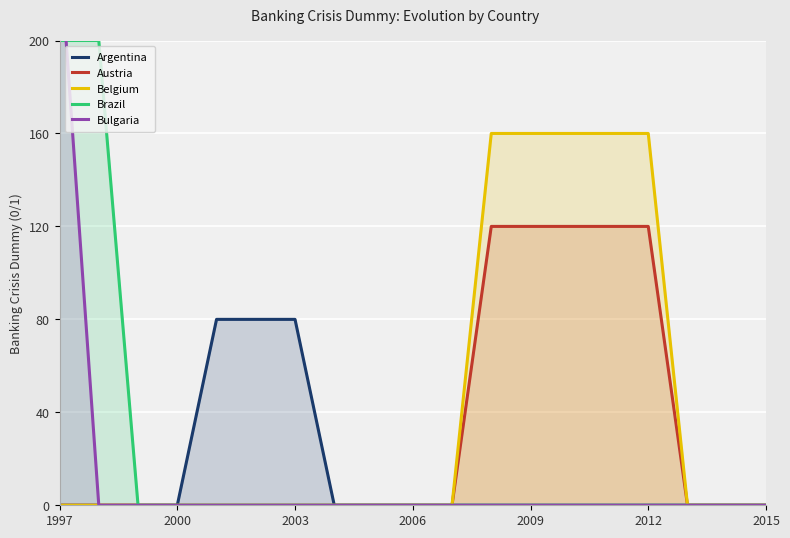

What is the average value of the Argentina series?

13